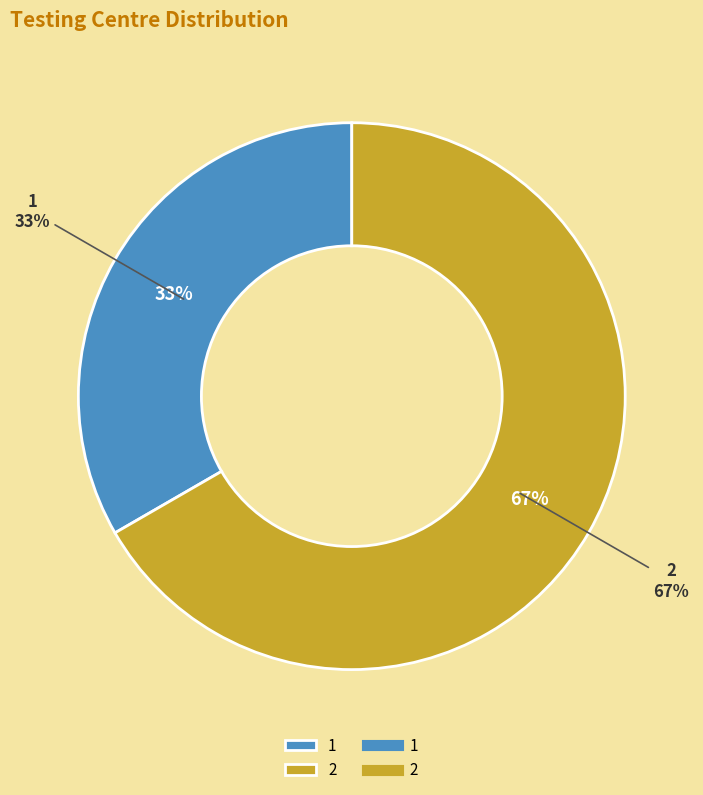

How many segments does this pie chart have?

2